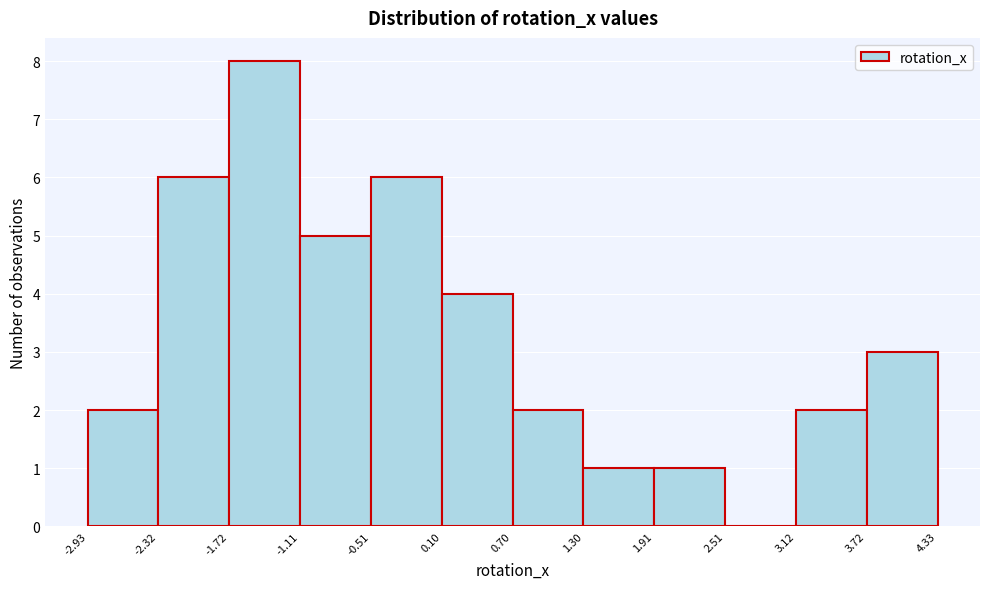

Reading left to right, list every bar in this chart as the range it spans on the x-axis followed by its height. The values are not printed on the chart, so give them approximately, as read against the axis.

-2.93 to -2.32: 2
-2.32 to -1.72: 6
-1.72 to -1.11: 8
-1.11 to -0.51: 5
-0.51 to 0.10: 6
0.10 to 0.70: 4
0.70 to 1.30: 2
1.30 to 1.91: 1
1.91 to 2.51: 1
2.51 to 3.12: 0
3.12 to 3.72: 2
3.72 to 4.33: 3